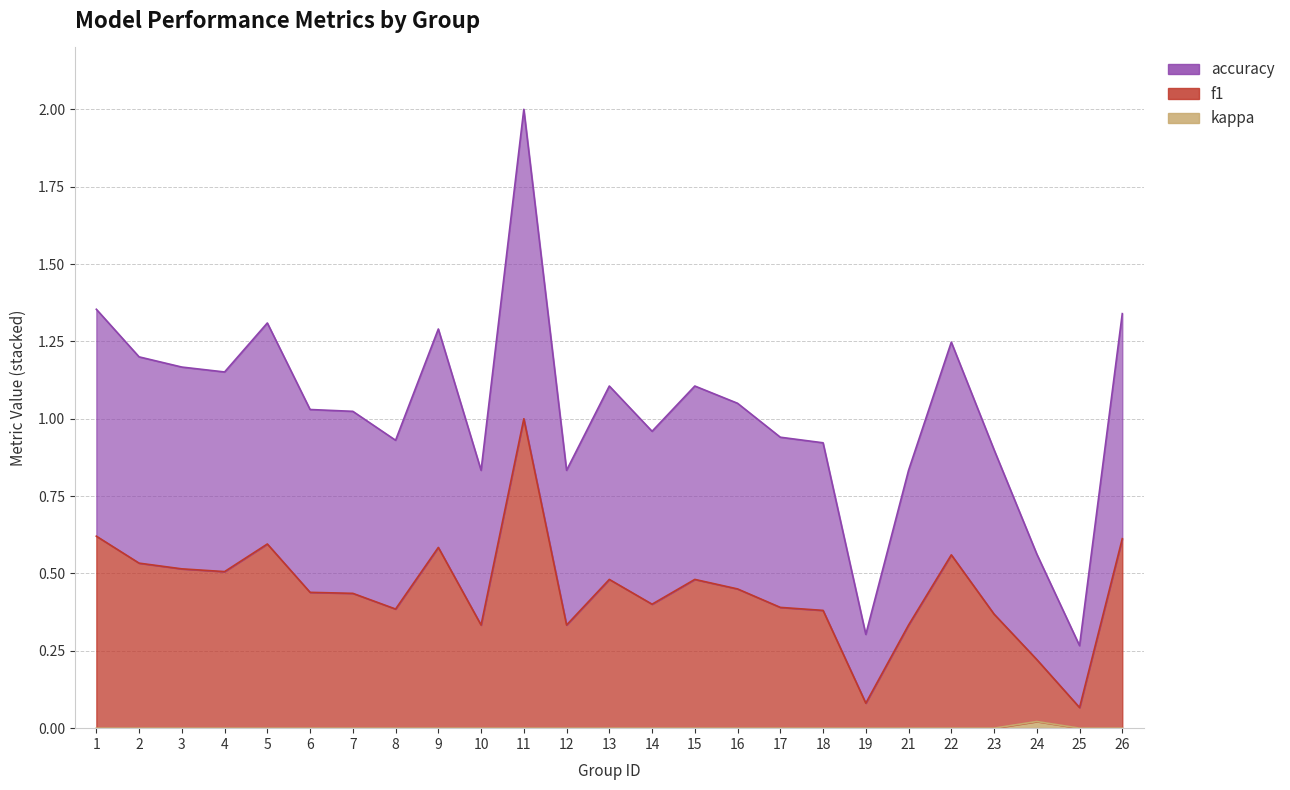

True or false: accuracy and kappa intersect in this chart.

False